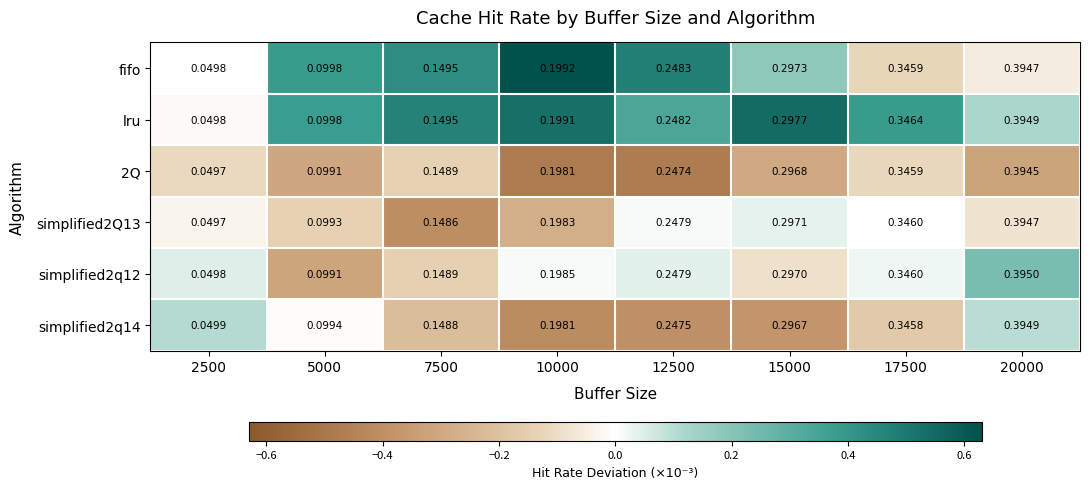

At how many categories does at least one series exceed 0?

8